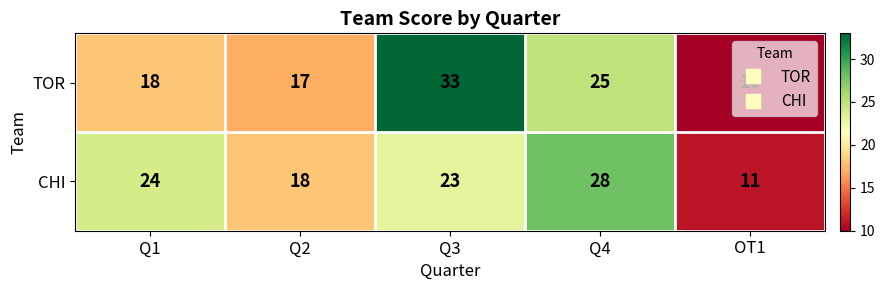

What is the difference between the maximum and minimum values in the CHI series?

17